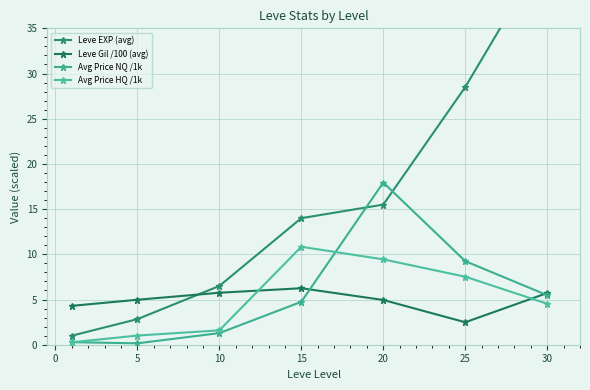

Reading right to left, extract all data points from this chart.

Leve EXP (avg): 43.8	28.5	15.5	14.0	6.5	2.8	1.0
Leve Gil /100 (avg): 5.7	2.5	5.0	6.2	5.8	5.0	4.3
Avg Price NQ /1k: 5.5	9.2	17.9	4.7	1.3	0.2	0.3
Avg Price HQ /1k: 4.5	7.5	9.4	10.8	1.6	1.0	0.3